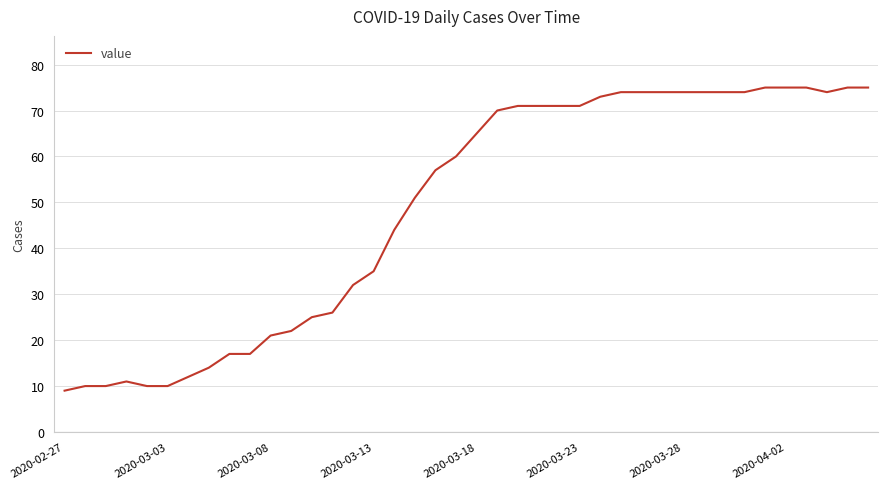

Reading right to left, list all the values displayed in this chart.

75	75	74	75	75	75	74	74	74	74	74	74	74	73	71	71	71	71	70	65	60	57	51	44	35	32	26	25	22	21	17	17	14	12	10	10	11	10	10	9